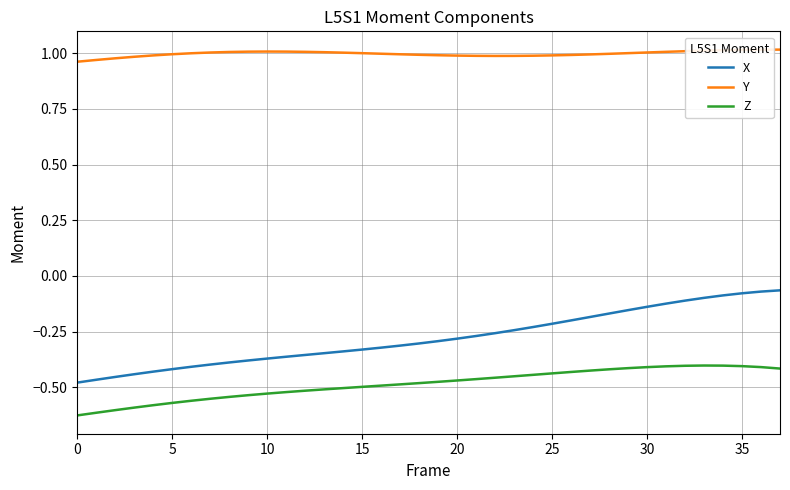

Is this an area chart (filled region under the line)?

No